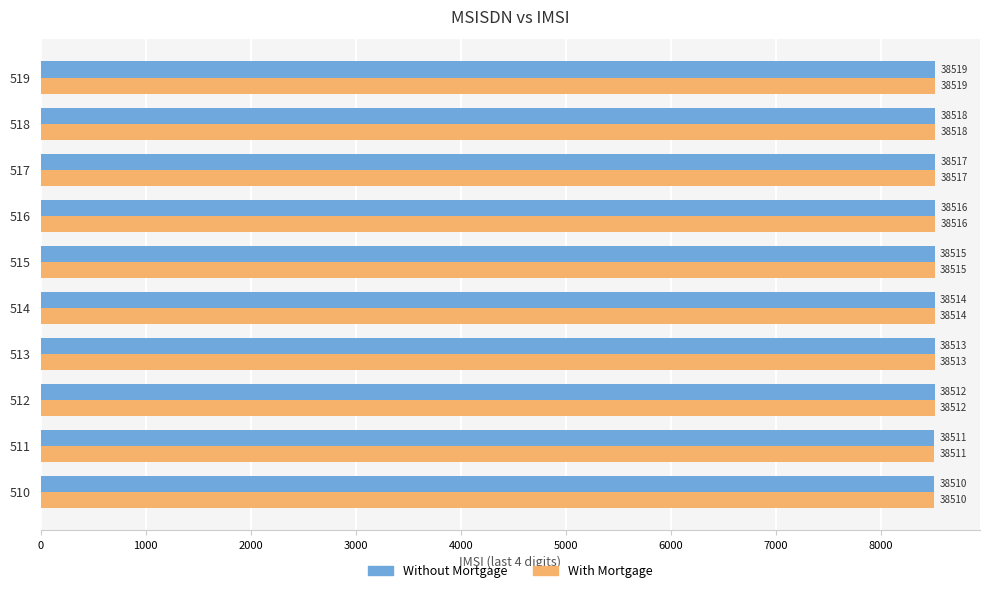

What are all the series names shown in the legend?

Without Mortgage, With Mortgage